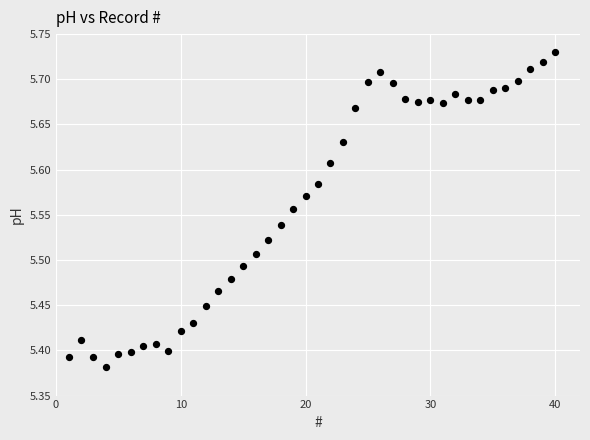

What is the range of X values (max minus min)?

39.0